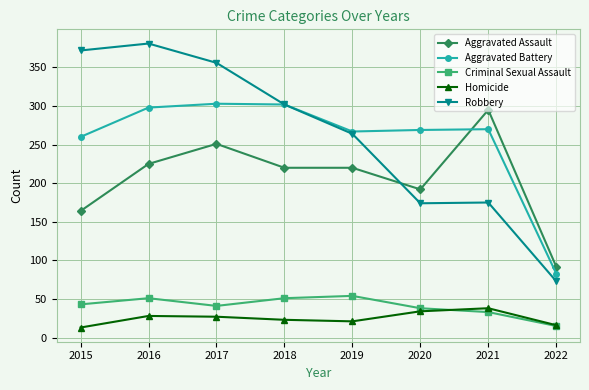

What is the total value across all series at 2019?

826